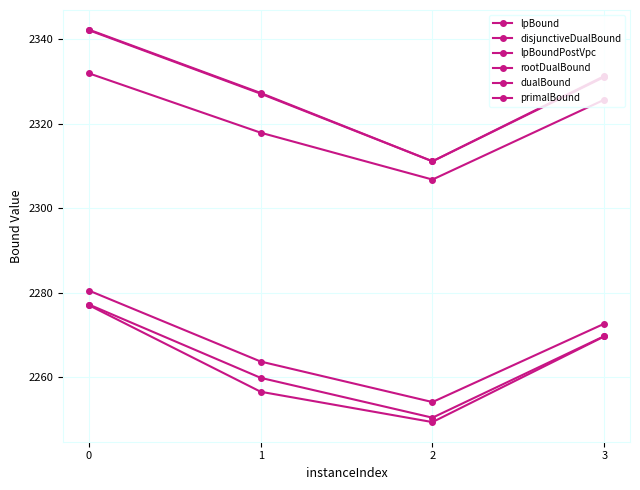

True or false: primalBound has more than 2 interior local peaks.

False